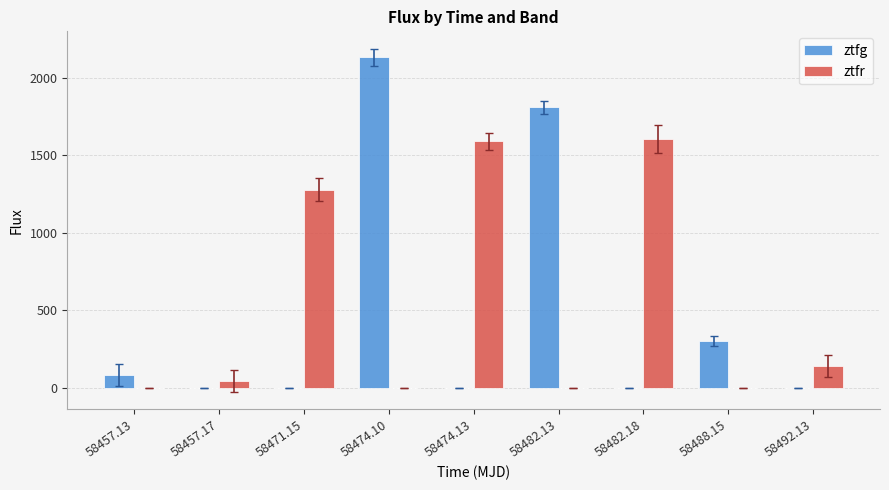

Which series changed the most between 58457.13 and 58474.10?

ztfg